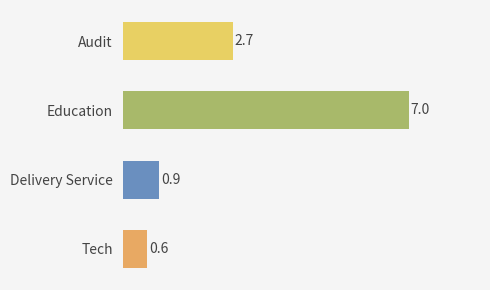

Reading bottom to top, transcribe all the data shown in this chart.

Tech=0.6	Delivery Service=0.9	Education=7.0	Audit=2.7